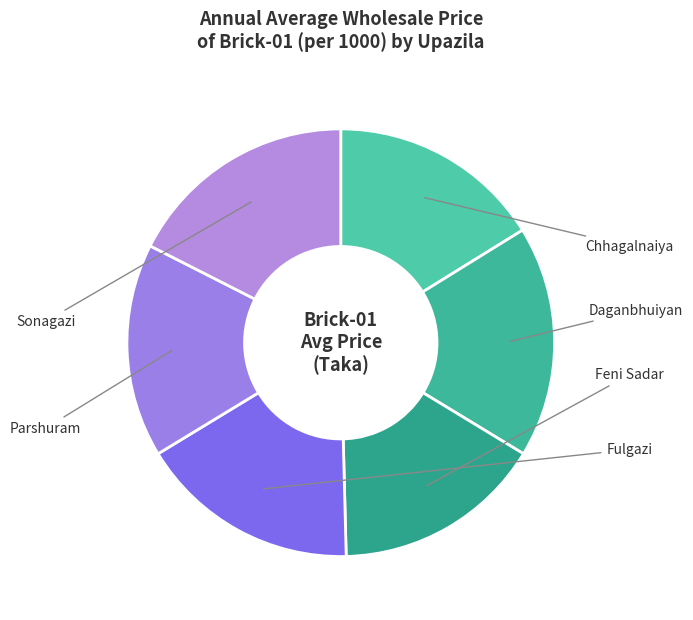

To the nearest percent, what portion does Chhagalnaiya represent?

16%